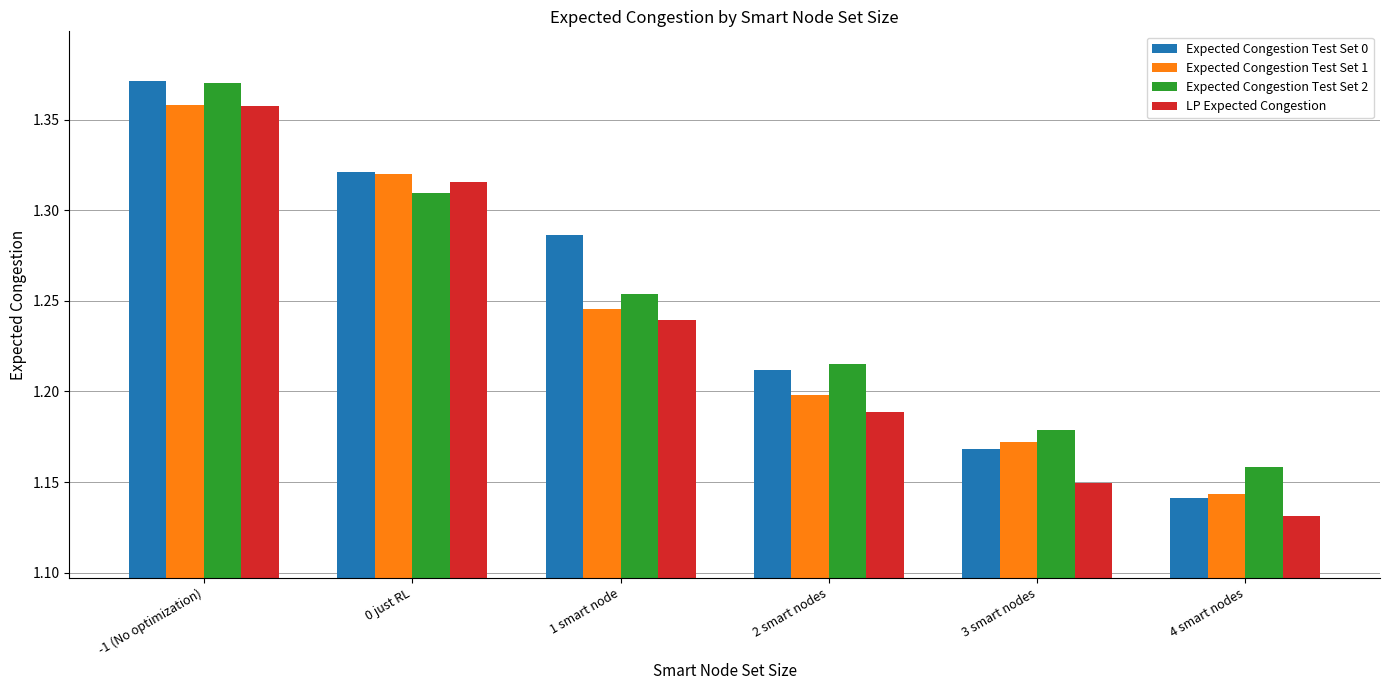

Which category has the lowest value in the Expected Congestion Test Set 0 series?

4 smart nodes